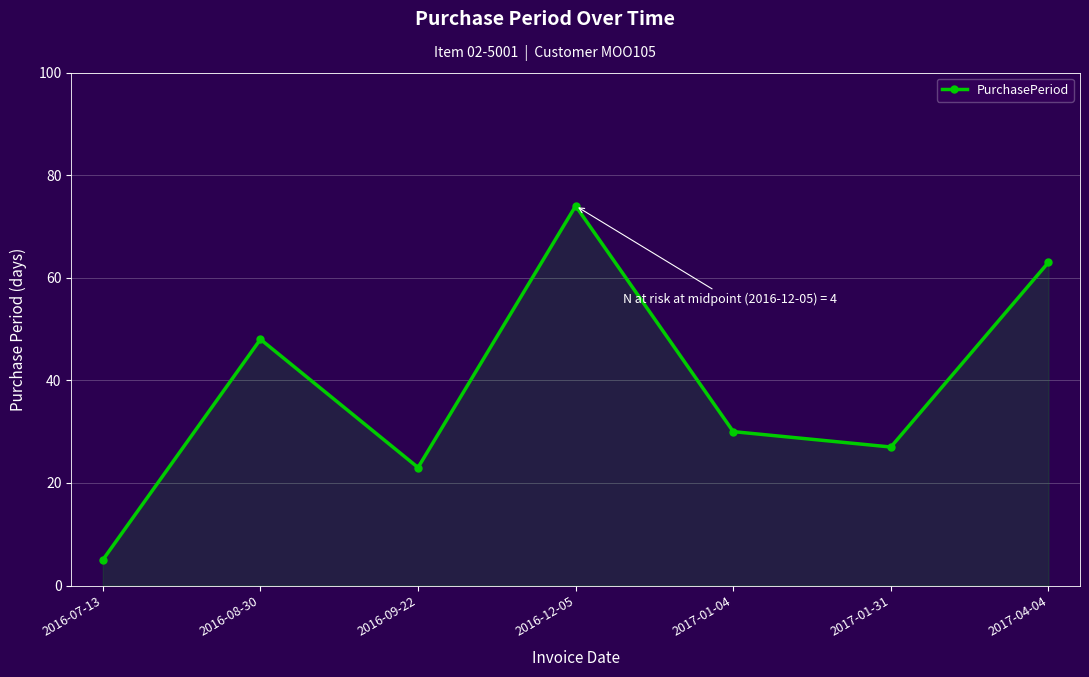

Reading left to right, list all the values displayed in this chart.

2016-07-13=5	2016-08-30=48	2016-09-22=23	2016-12-05=74	2017-01-04=30	2017-01-31=27	2017-04-04=63